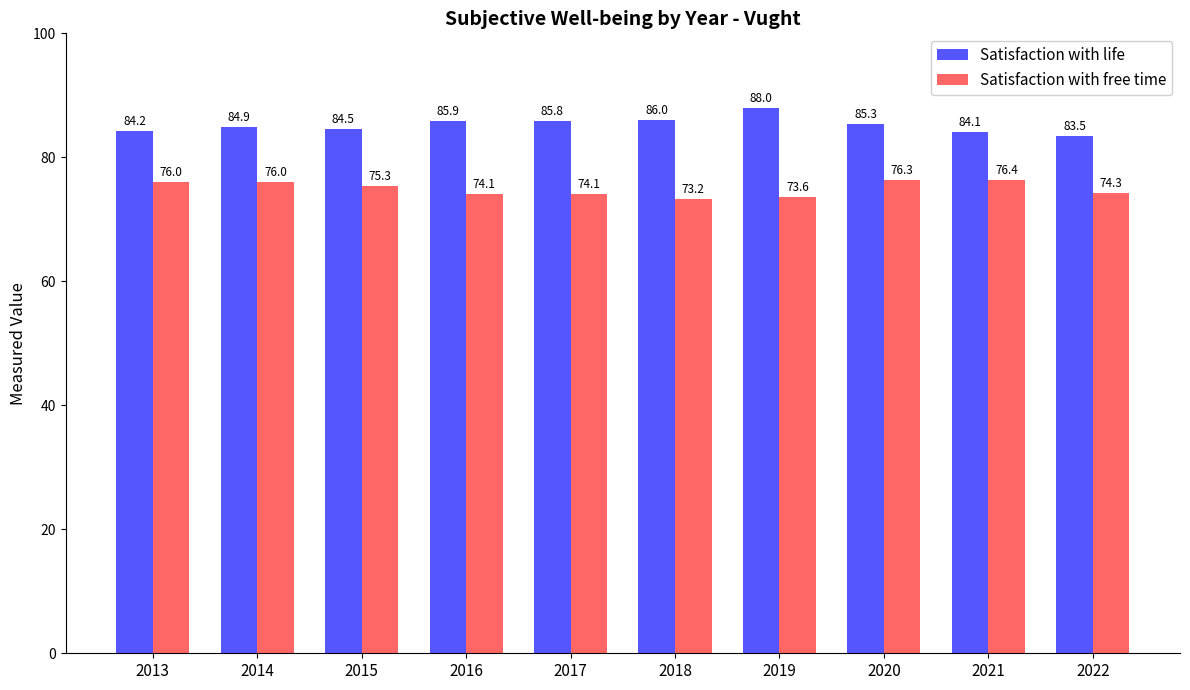

Where is Satisfaction with life nearest to the value 85?

2014